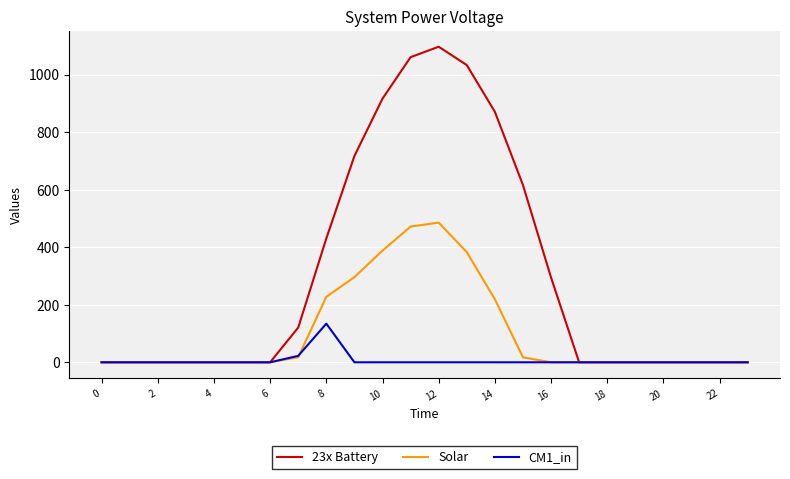

Which series has the largest total across all categories?

23x Battery